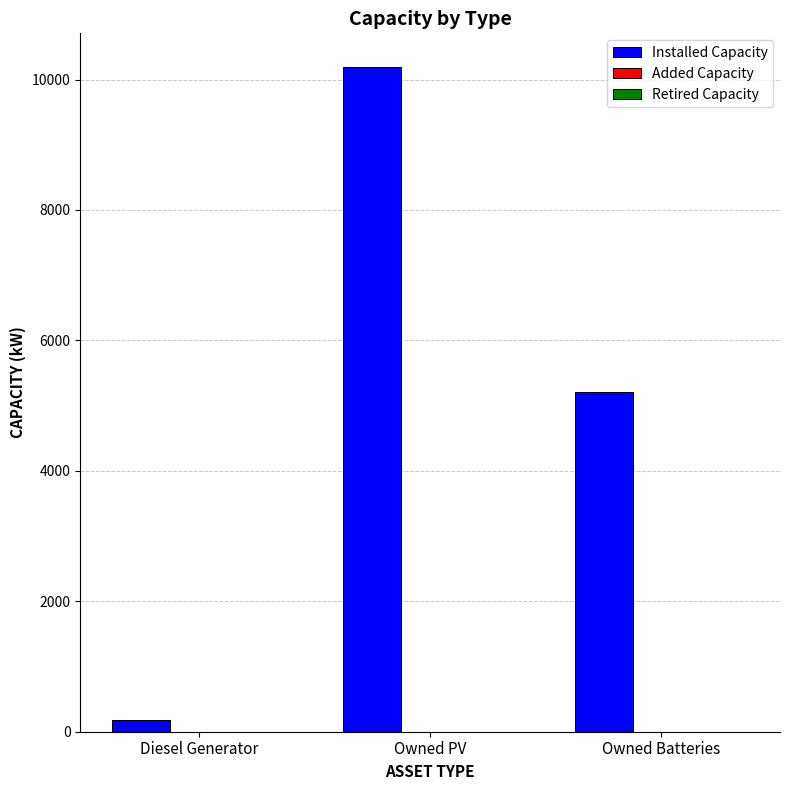

Which category has the lowest value across all series?

Diesel Generator